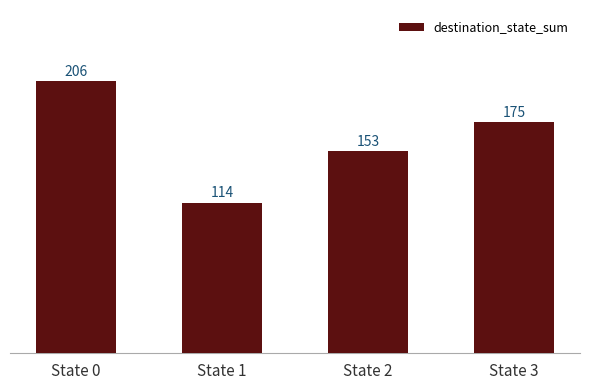

The chart shows a value of 350 at State 0. True or false?

False